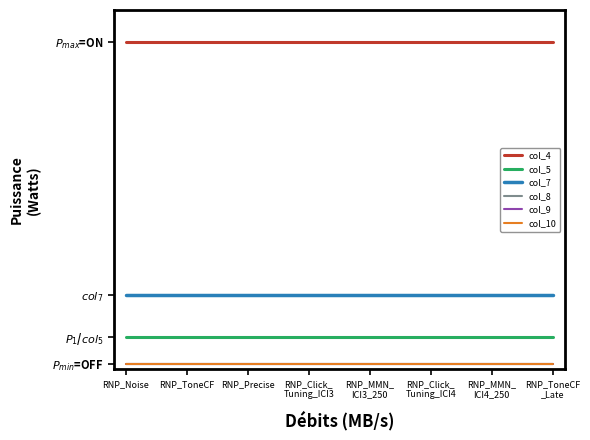

Which series changed the most between RNP_Click_
Tuning_ICI4 and RNP_ToneCF
_Late?

col_4